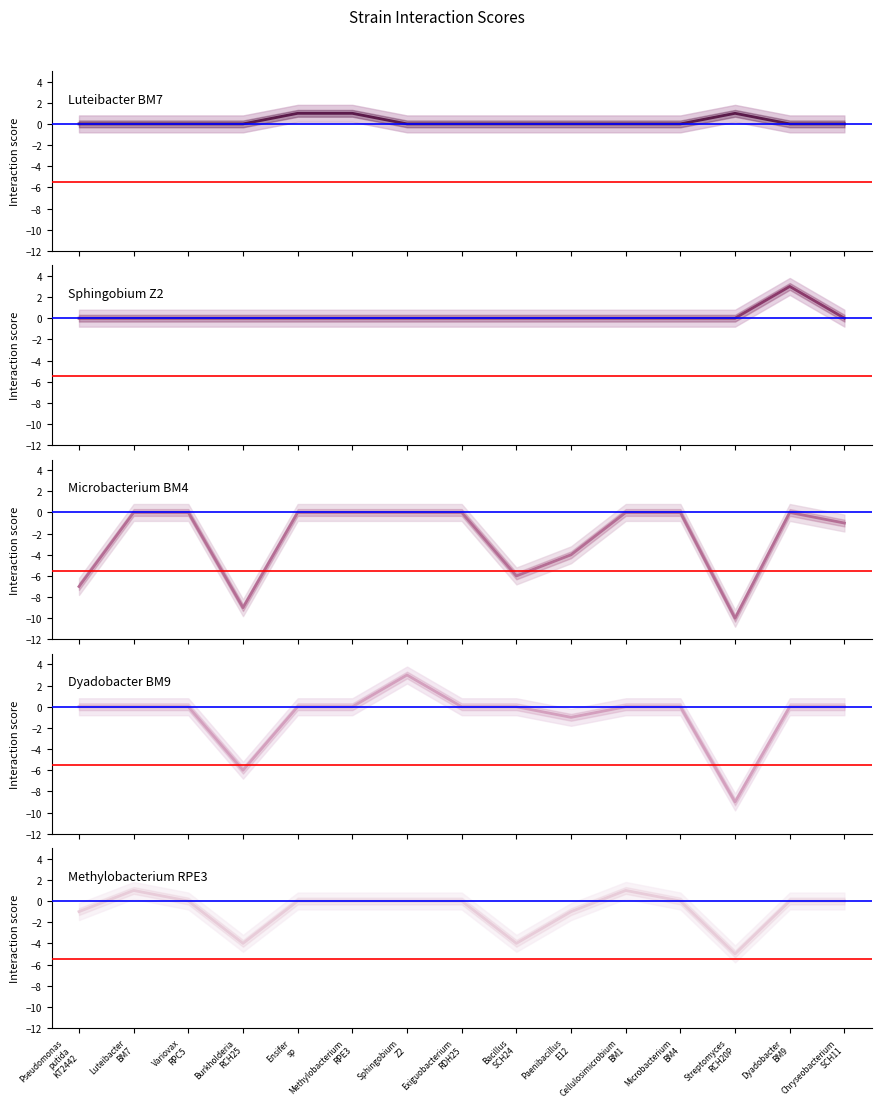

Rank the series by their maximum value, from highest to lowest.

Sphingobium_Z2, Dyadobacter_BM9, Luteibacter_BM7, Methylobacterium_RPE3, Microbacterium_BM4